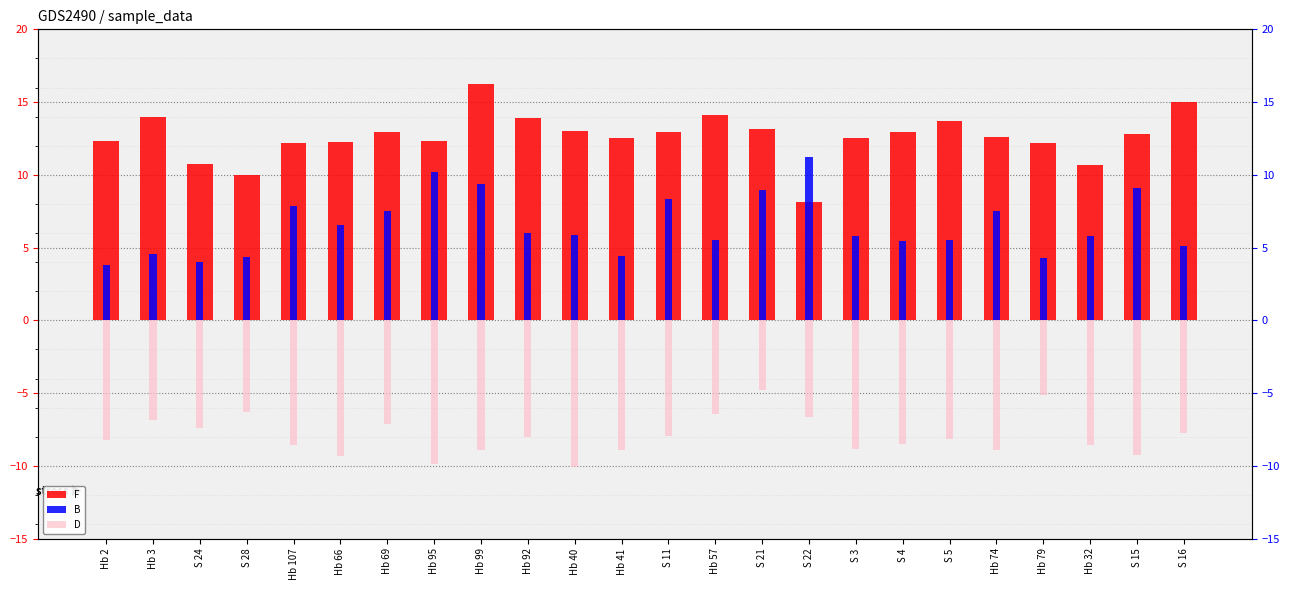

What is the sum of all F values?

303.4